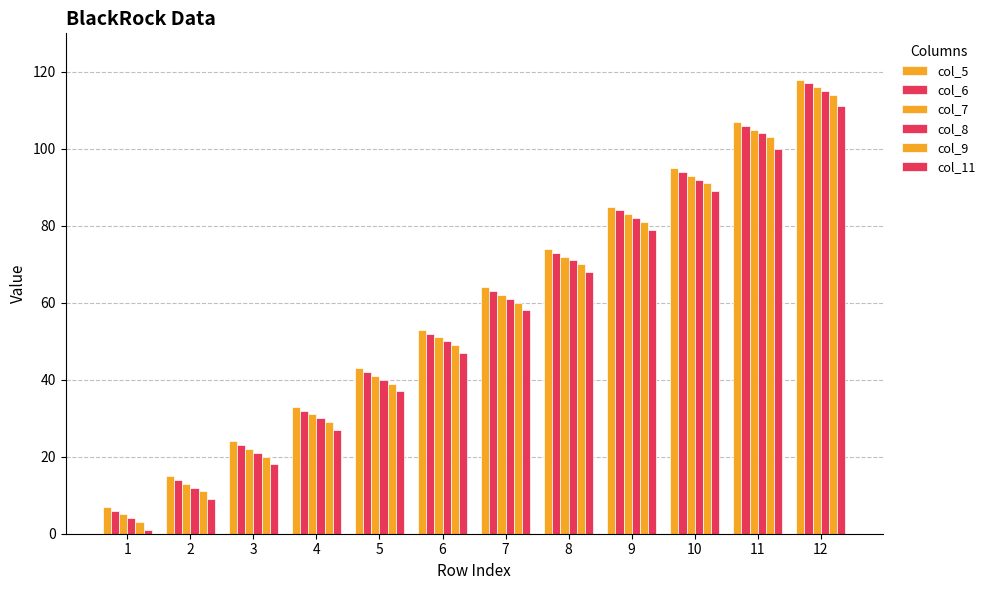

What is the smallest value displayed?

1